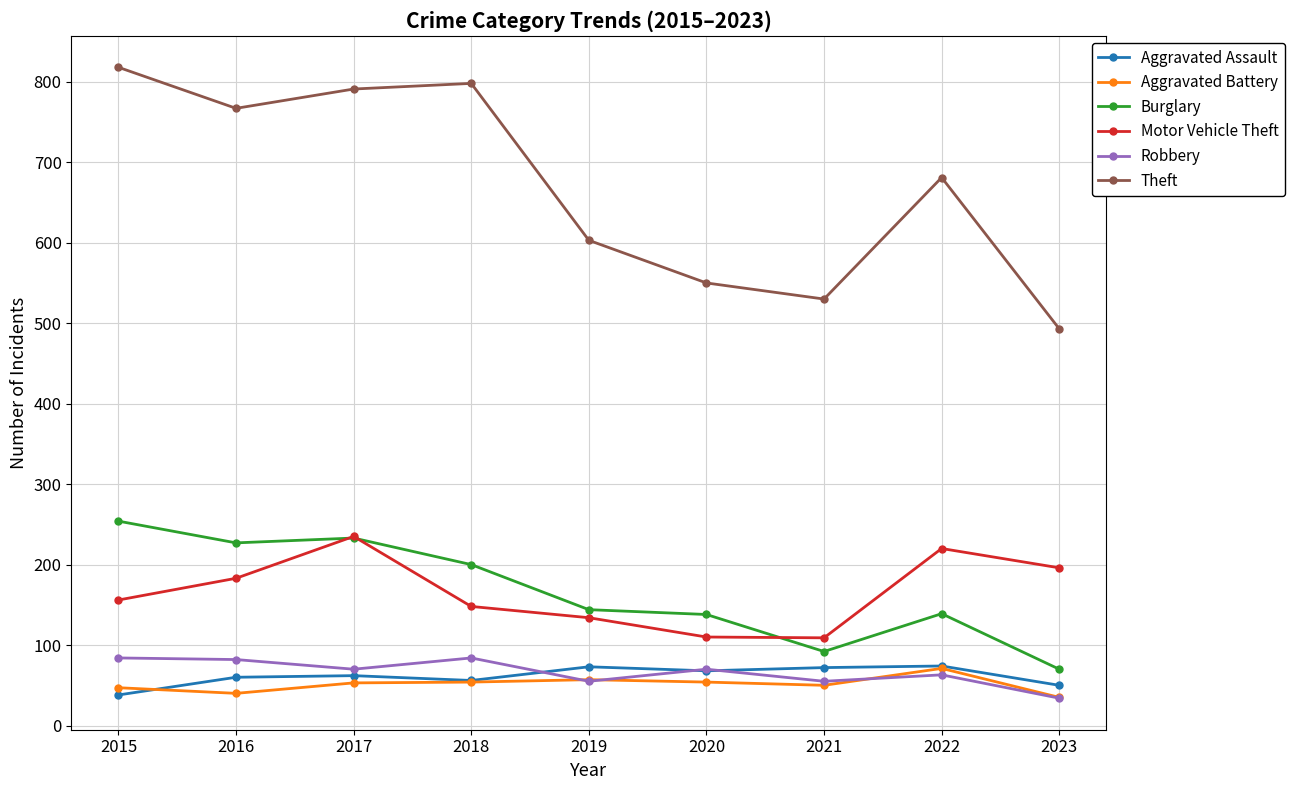

How many interior local valleys does the Theft series have?

2